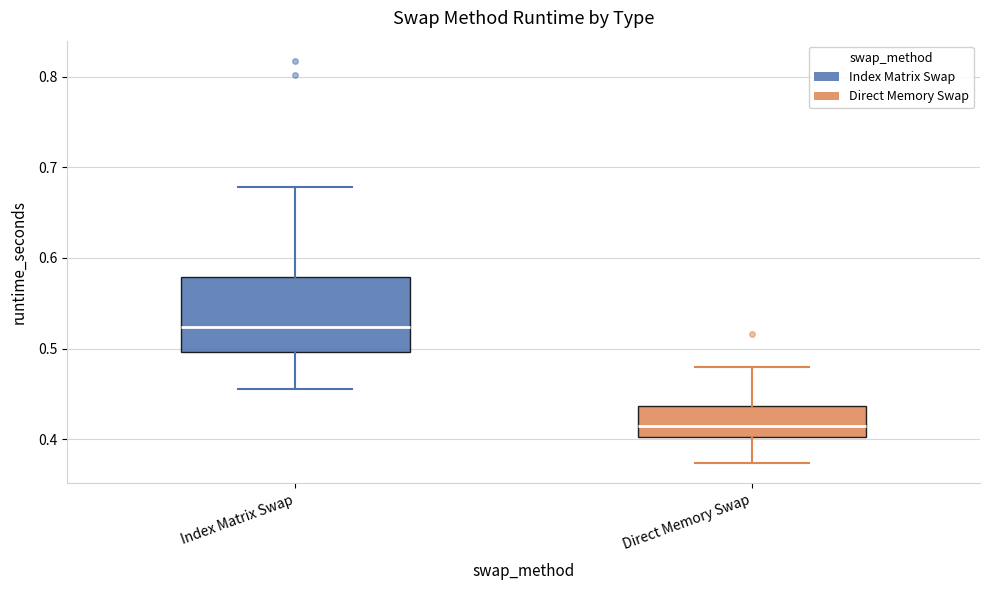

Reading left to right, transcribe this box plot: for each box, give where its median line is, the range the box spans, and where its two whiskers end, as read against the y-axis. The values are not printed on the chart, so give them approximately, as read against the axis.

Index Matrix Swap: median 0.52, box 0.50 to 0.58, whiskers 0.45 to 0.68
Direct Memory Swap: median 0.41, box 0.40 to 0.44, whiskers 0.37 to 0.48